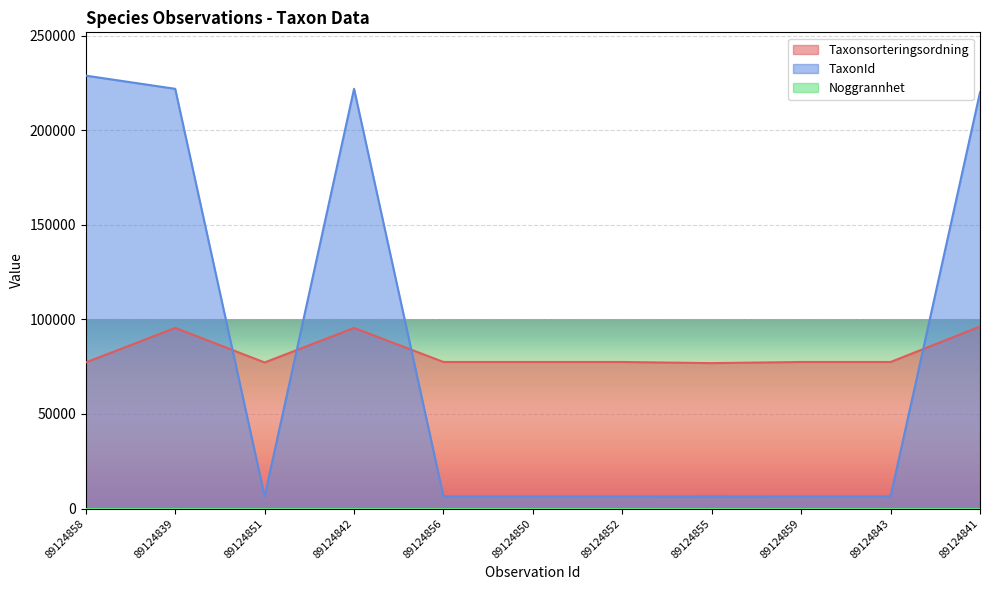

True or false: TaxonId has a value of 221941 at 89124839.

True